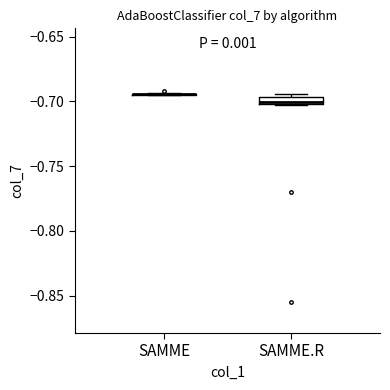

Where is the lower edge of the box for SAMME.R on the y-axis? The values are not printed on the chart, so give them approximately, as read against the axis.

-0.700